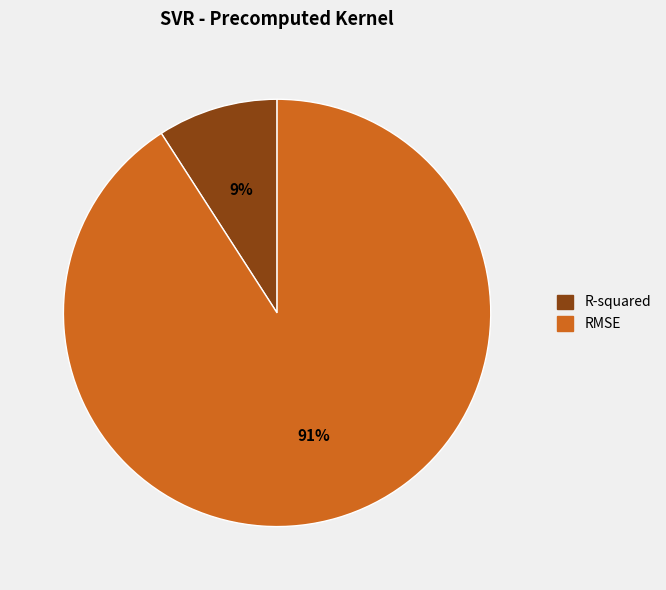

Which has a higher value, RMSE or R-squared?

RMSE